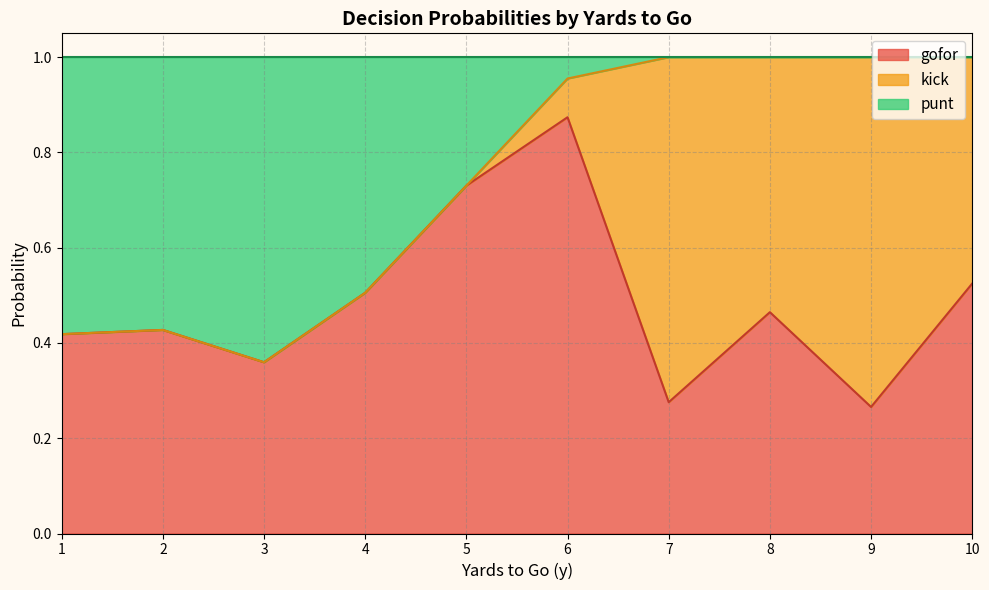

At which label does gofor reach its minimum?

9